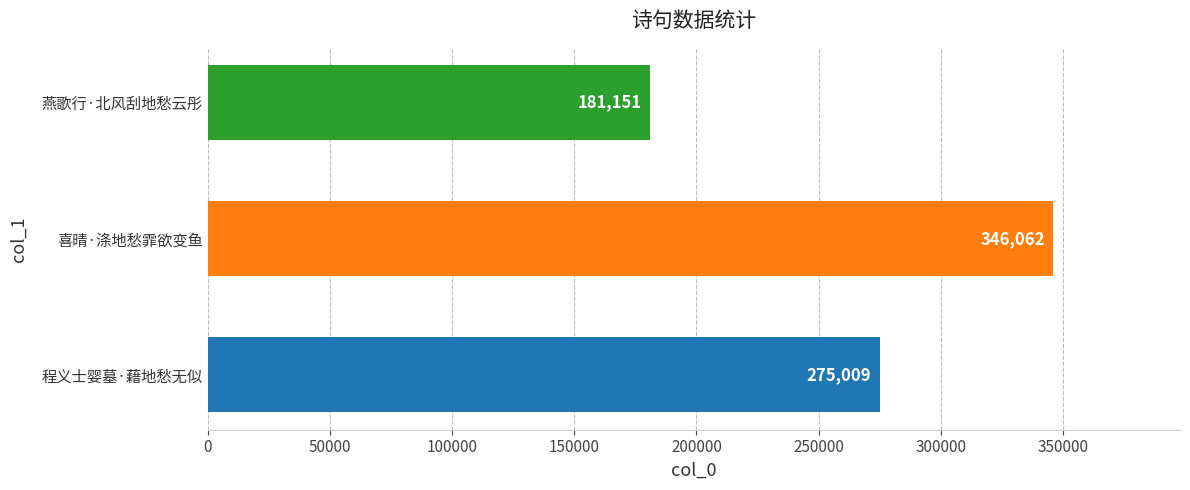

What is the smallest value displayed?

181151